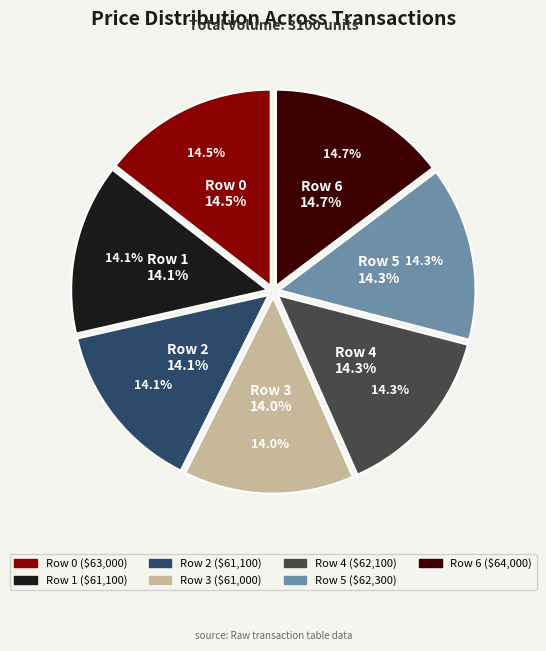

Does any single category account for the majority?

No